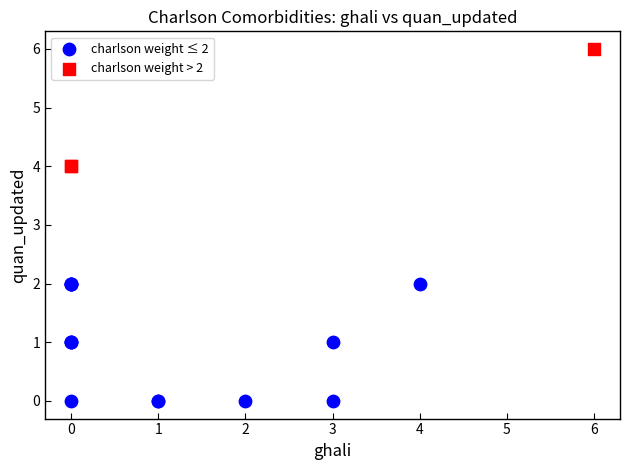

Which series contains the lowest Y value?

charlson weight ≤ 2